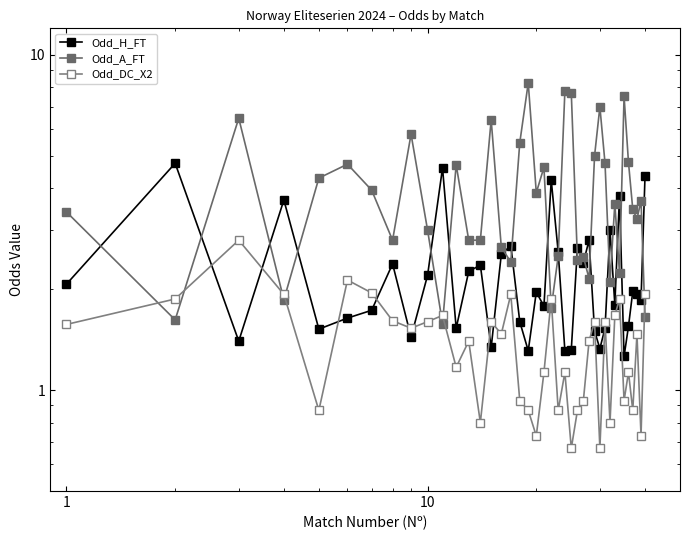

In Odd_DC_X2, how many points are lower than both neighbors (excluding endpoints)?

13